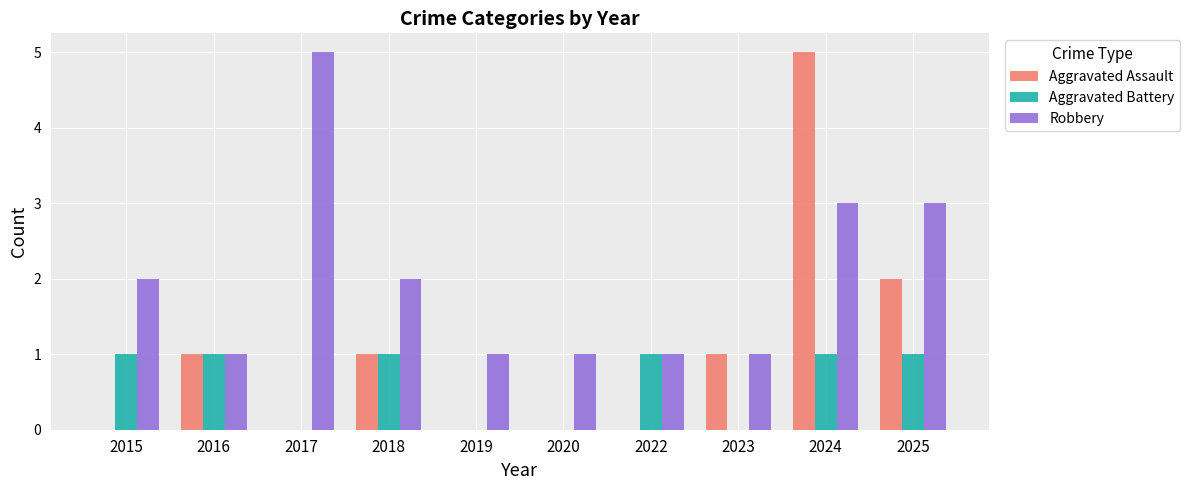

Between 2015 and 2018, which series saw the biggest shift?

Aggravated Assault